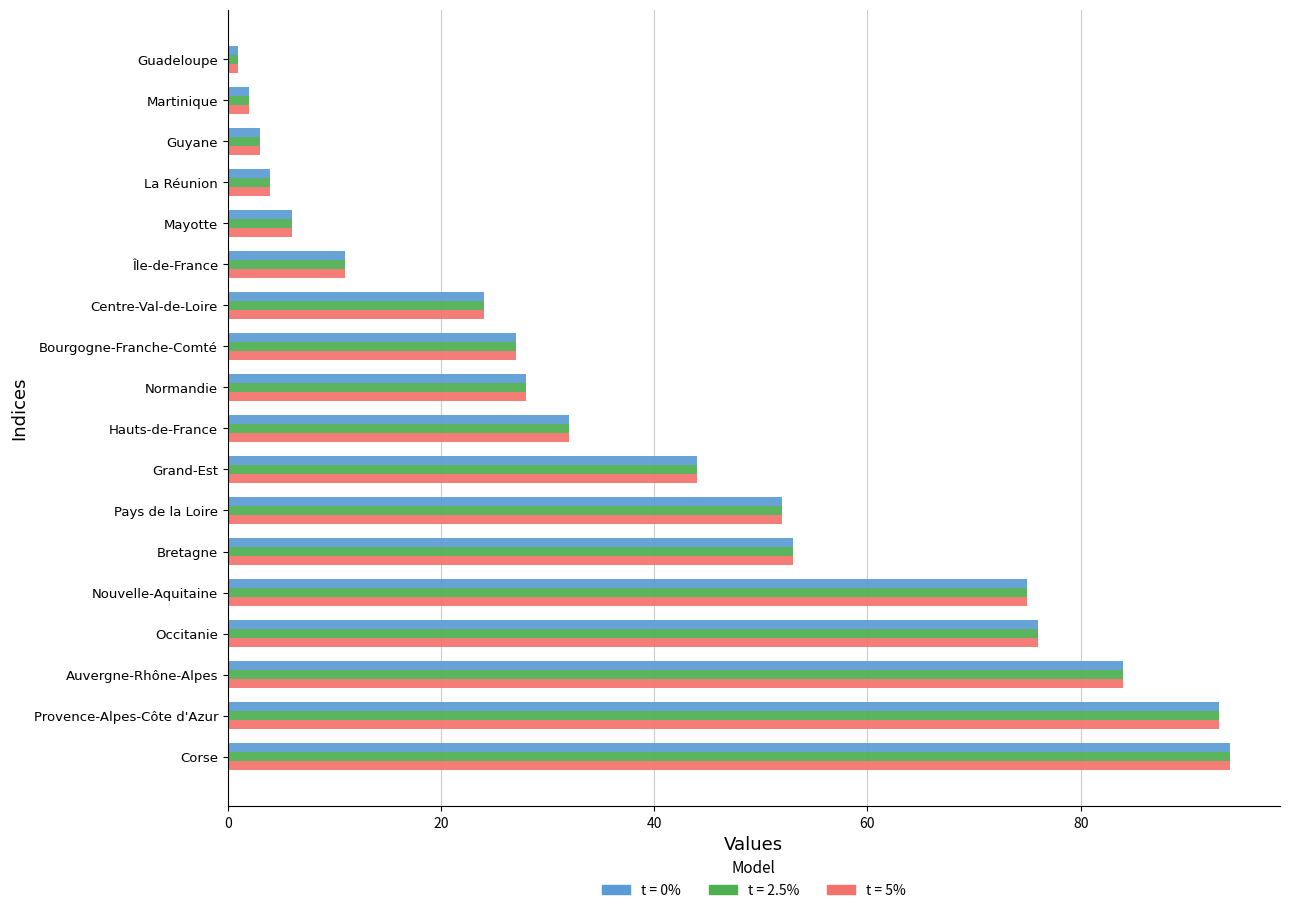

What is the total value across all series at Auvergne-Rhône-Alpes?

252